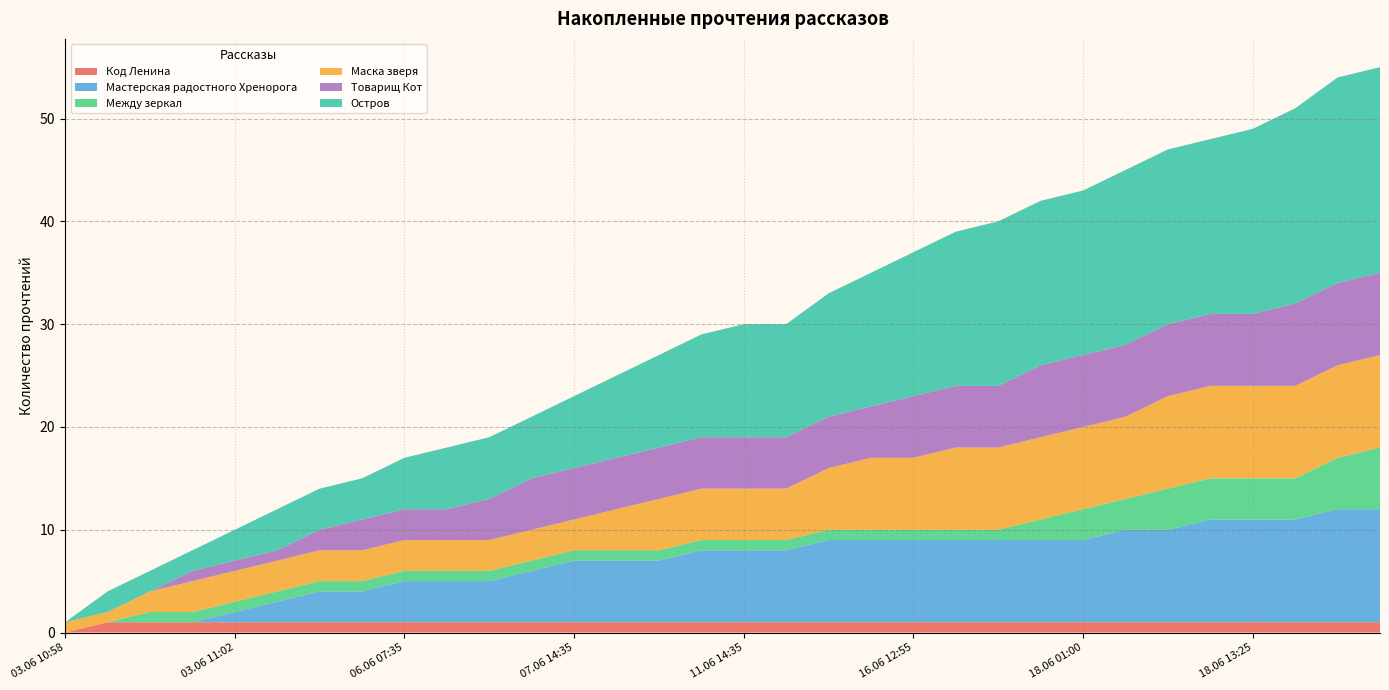

Reading left to right, list all the values displayed in this chart.

Код Ленина: 0	1	1	1	1	1	1	1	1	1	1	1	1	1	1	1	1	1	1	1	1	1	1	1	1	1	1	1	1	1	1	1
Мастерская радостного Хренорога: 0	0	0	0	1	2	3	3	4	4	4	5	6	6	6	7	7	7	8	8	8	8	8	8	8	9	9	10	10	10	11	11
Между зеркал: 0	0	1	1	1	1	1	1	1	1	1	1	1	1	1	1	1	1	1	1	1	1	1	2	3	3	4	4	4	4	5	6
Маска зверя: 1	1	2	3	3	3	3	3	3	3	3	3	3	4	5	5	5	5	6	7	7	8	8	8	8	8	9	9	9	9	9	9
Товарищ Кот: 0	0	0	1	1	1	2	3	3	3	4	5	5	5	5	5	5	5	5	5	6	6	6	7	7	7	7	7	7	8	8	8
Остров: 0	2	2	2	3	4	4	4	5	6	6	6	7	8	9	10	11	11	12	13	14	15	16	16	16	17	17	17	18	19	20	20